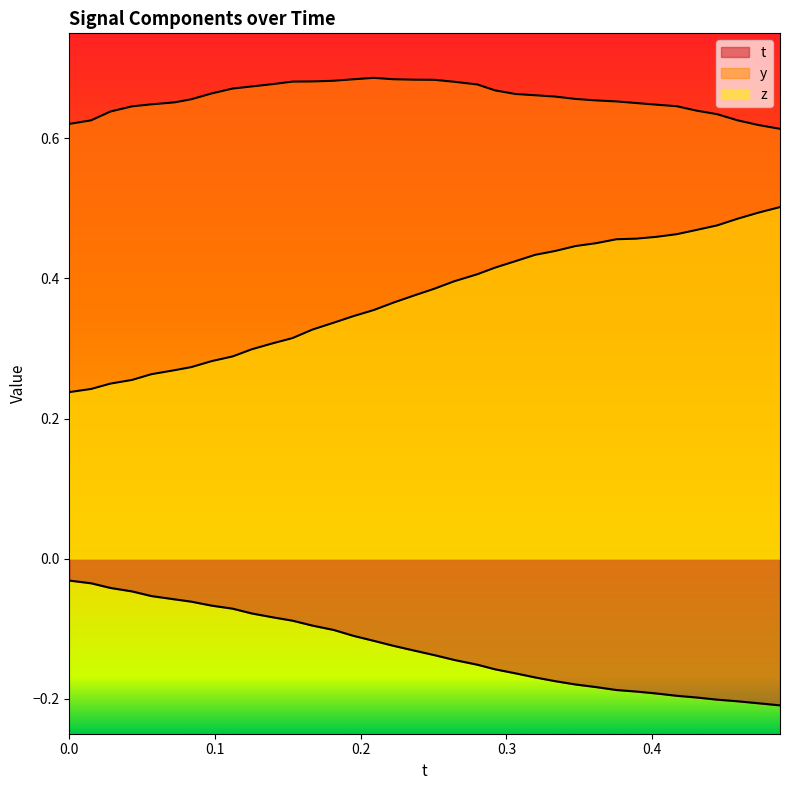

List the series in order of their overall mean, lowest first.

t, z, y